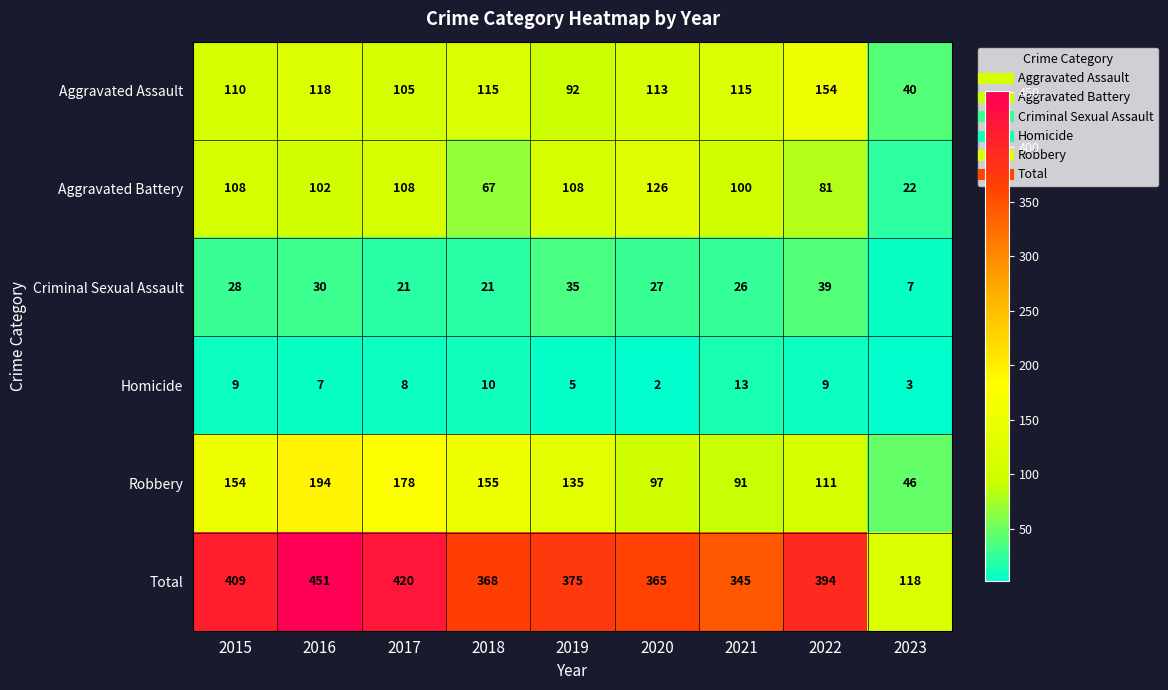

The Homicide series shows 5 at 2019. True or false?

True